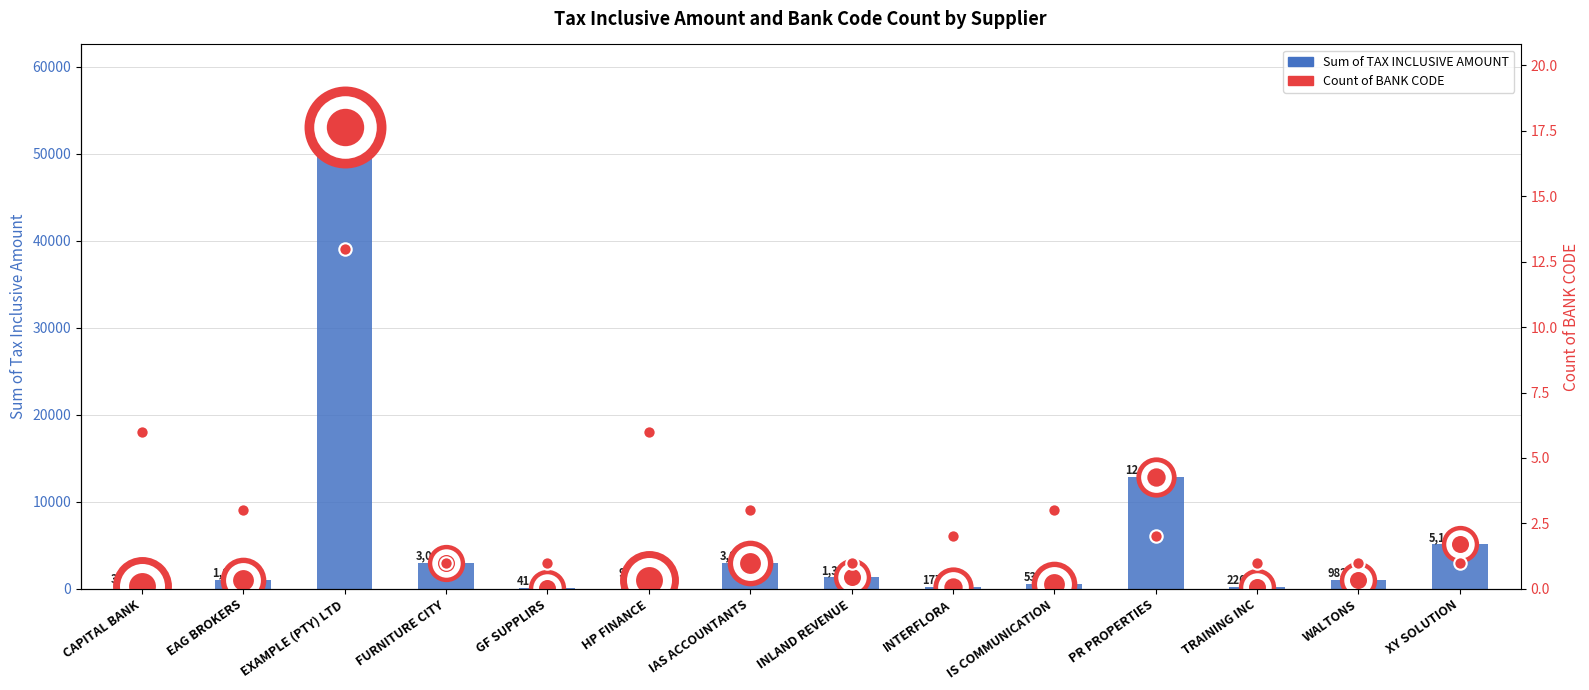

At which category is the sum across all series the highest?

EXAMPLE (PTY) LTD